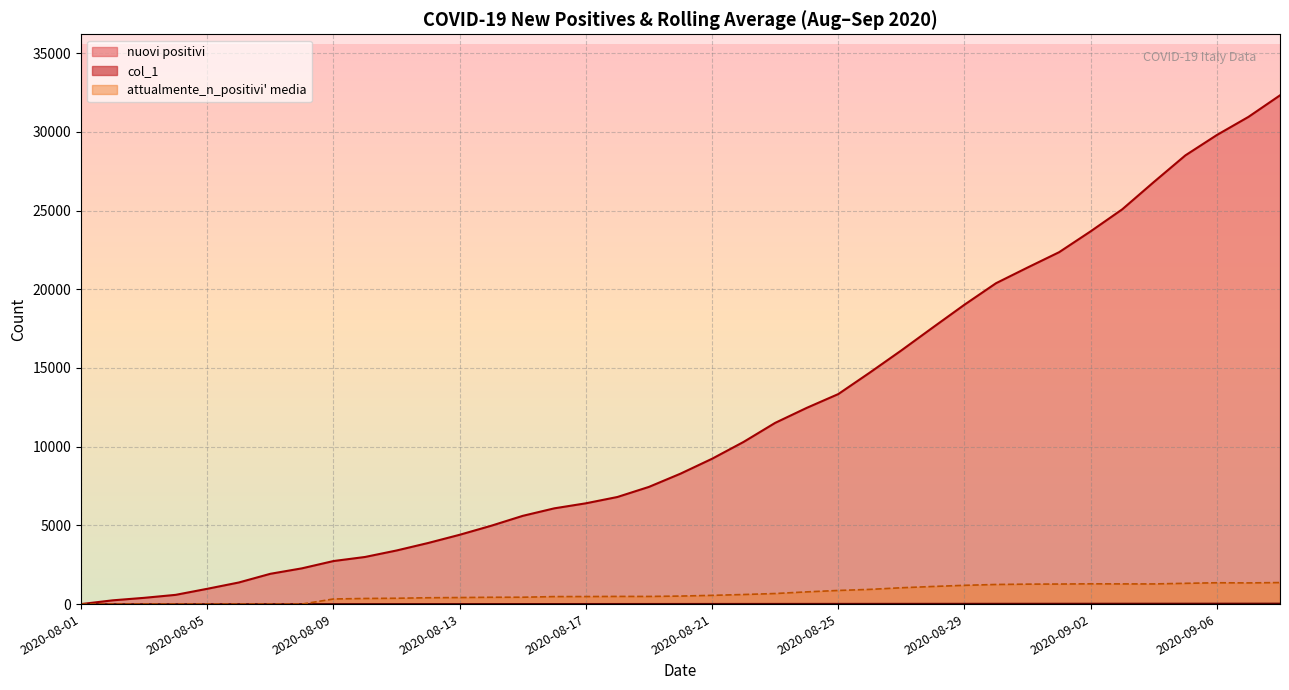

How many data points in col_1 are less than 37?

9